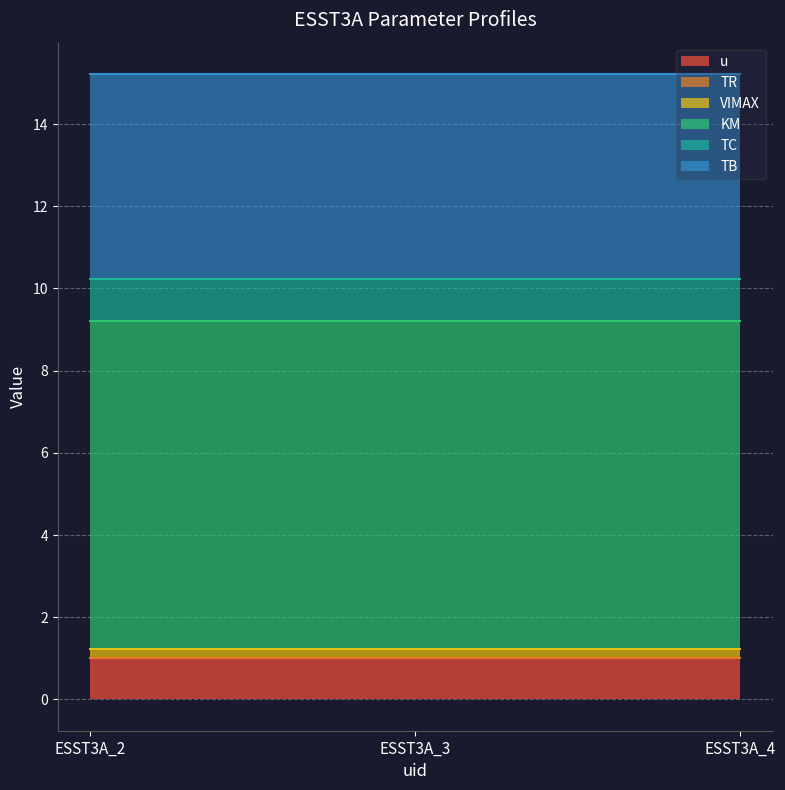

Reading left to right, list all the values displayed in this chart.

u: 1.0	1.0	1.0
TR: 0.0	0.0	0.0
VIMAX: 0.2	0.2	0.2
KM: 8.0	8.0	8.0
TC: 1.0	1.0	1.0
TB: 5.0	5.0	5.0